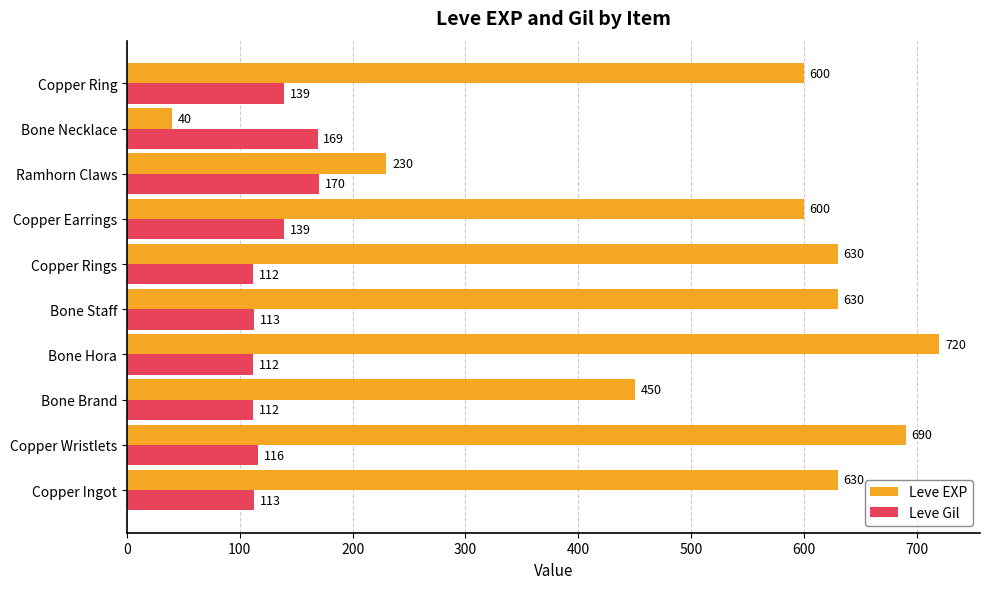

True or false: Leve EXP has a value of 630 at Bone Staff.

True